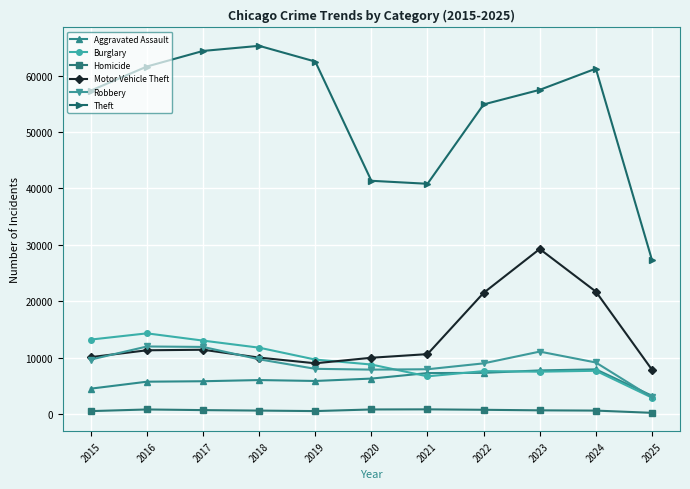

Which series has the widest spread of values?

Theft